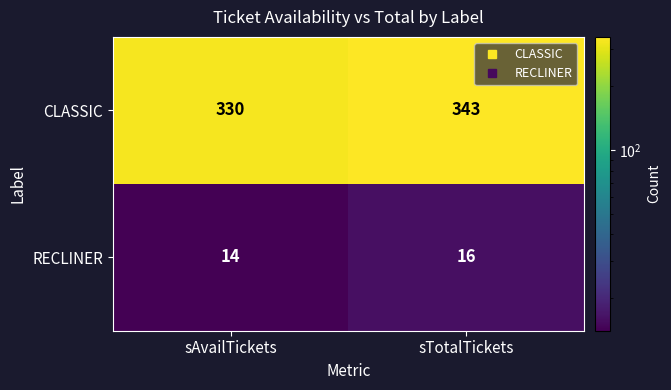

Which category has the highest value in the RECLINER series?

sTotalTickets